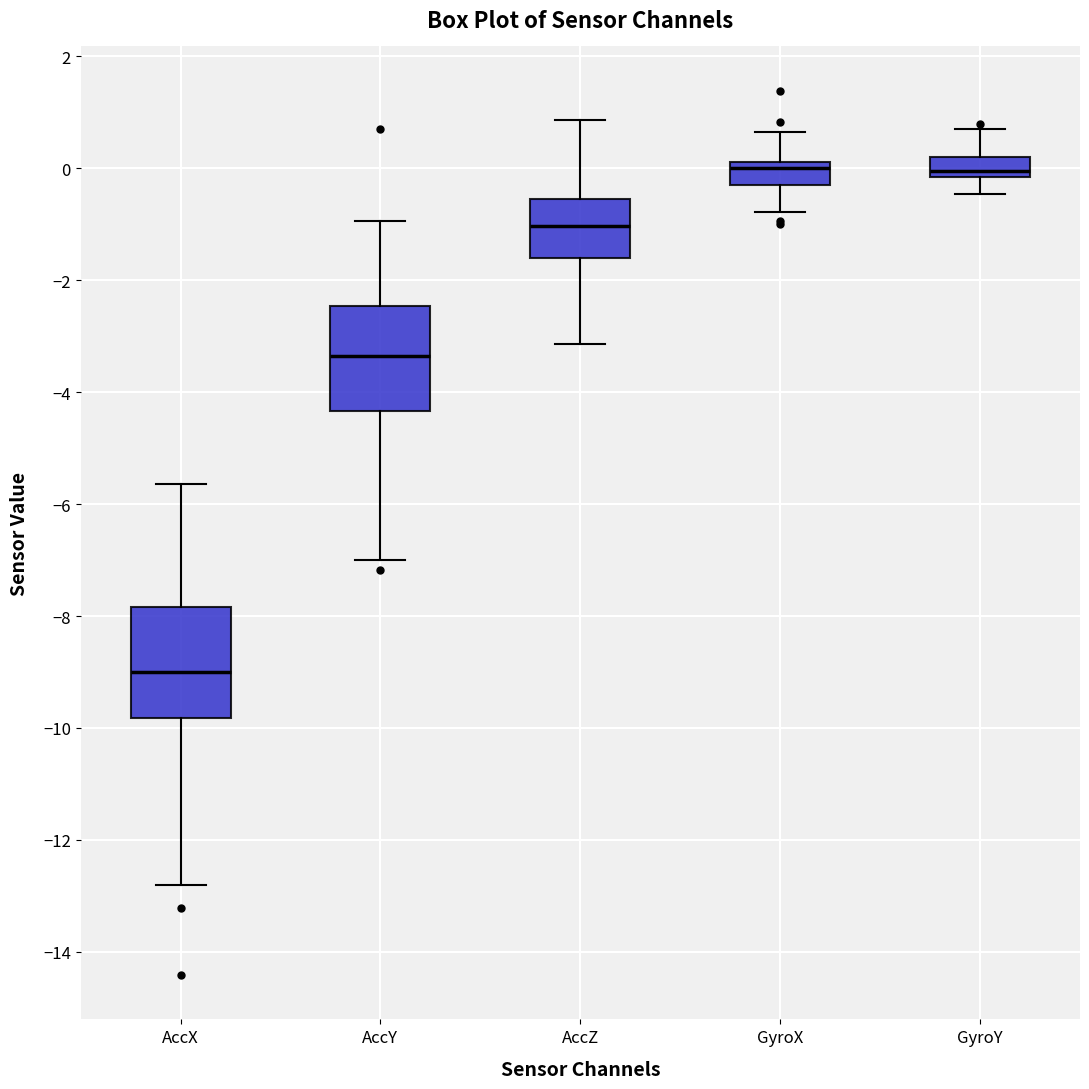

Reading left to right, read every box against the y-axis: the position of its median line, the range the box covers, and the ends of its whiskers. The values are not printed on the chart, so give them approximately, as read against the axis.

AccX: median -9.0, box -9.8 to -7.8, whiskers -12.8 to -5.6
AccY: median -3.4, box -4.4 to -2.4, whiskers -7.0 to -1.0
AccZ: median -1.0, box -1.6 to -0.6, whiskers -3.2 to 0.8
GyroX: median 0.0, box -0.2 to 0.2, whiskers -0.8 to 0.6
GyroY: median 0.0, box -0.2 to 0.2, whiskers -0.4 to 0.8